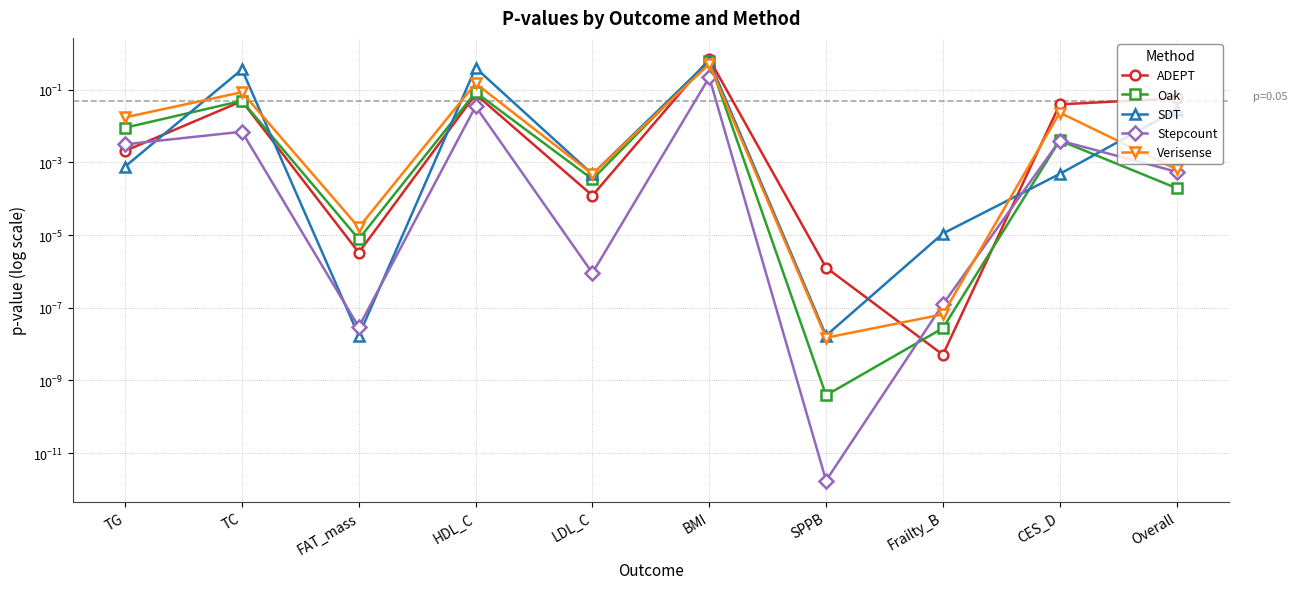

What is the total value across all series at TC?

0.6